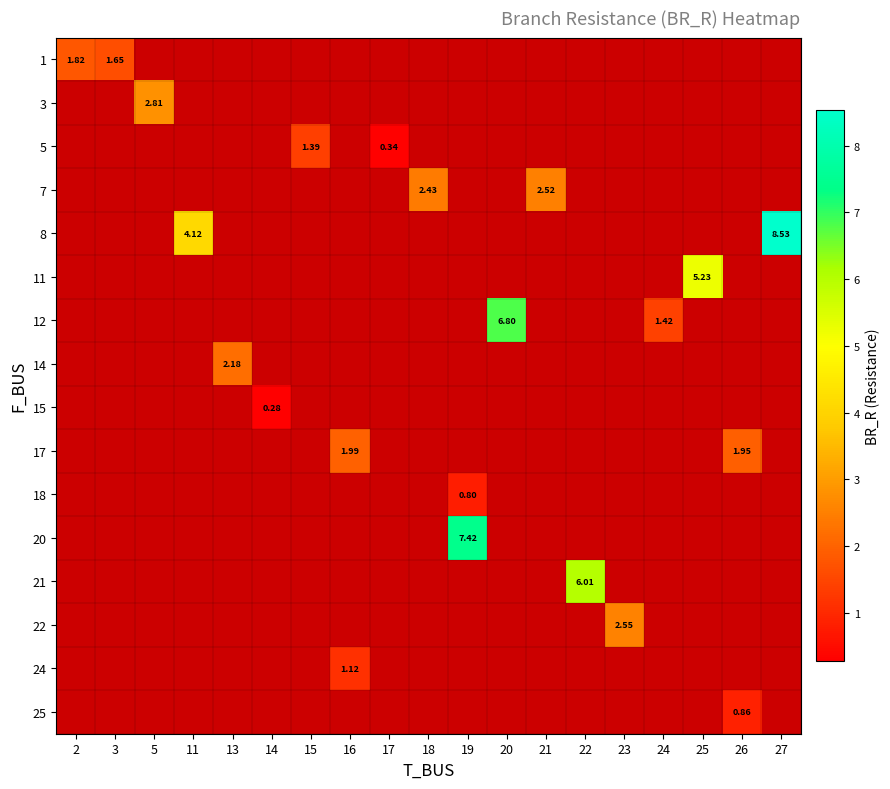

Which series has the largest range (max minus min)?

row_0